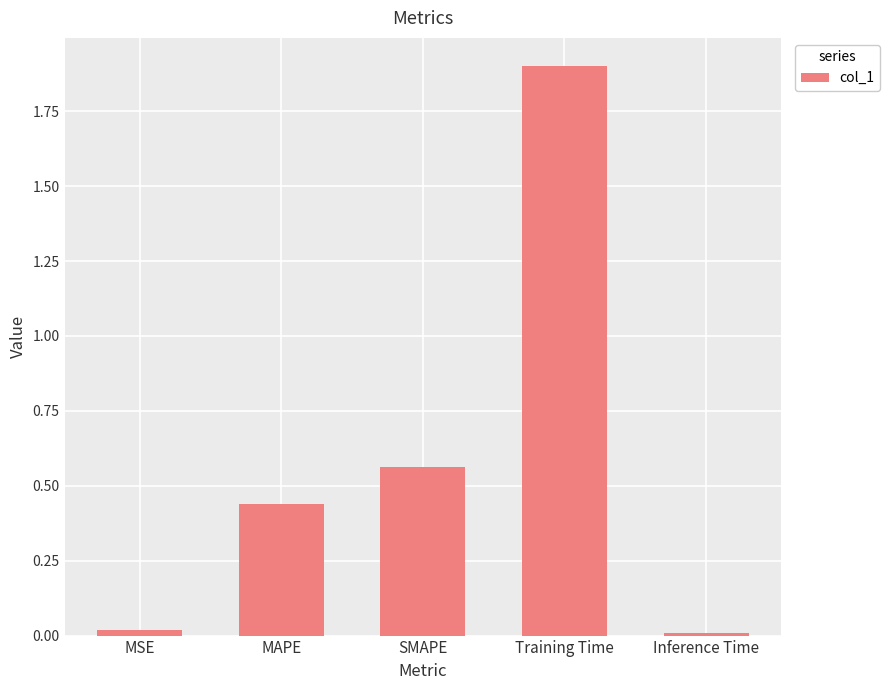

What is the maximum value shown in the chart?

1.9